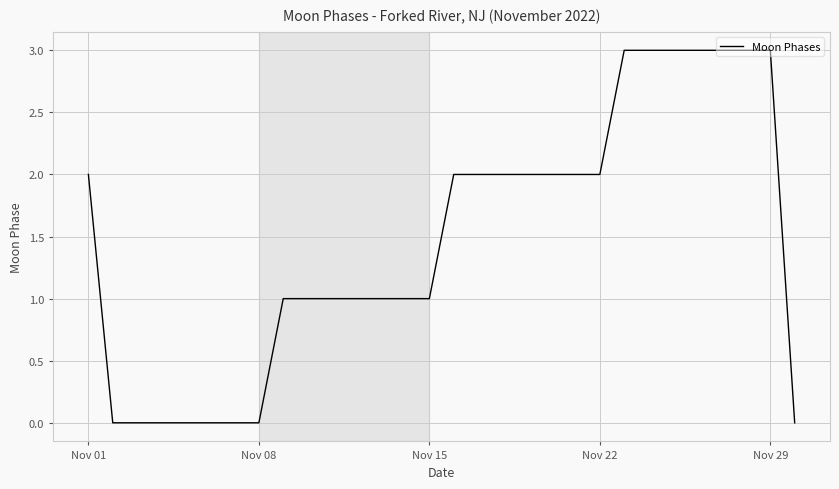

What is the maximum value shown in the chart?

3